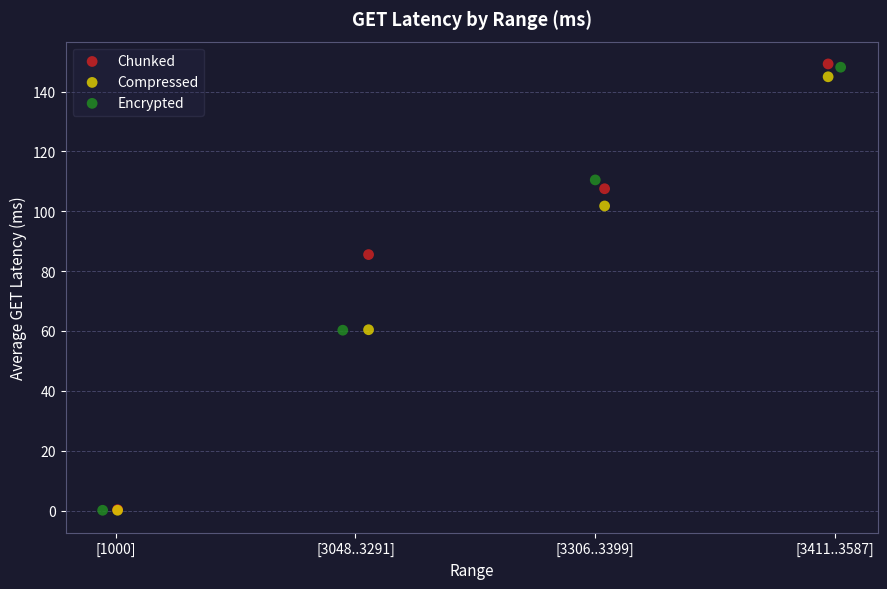

What are all the series names shown in the legend?

Chunked, Compressed, Encrypted